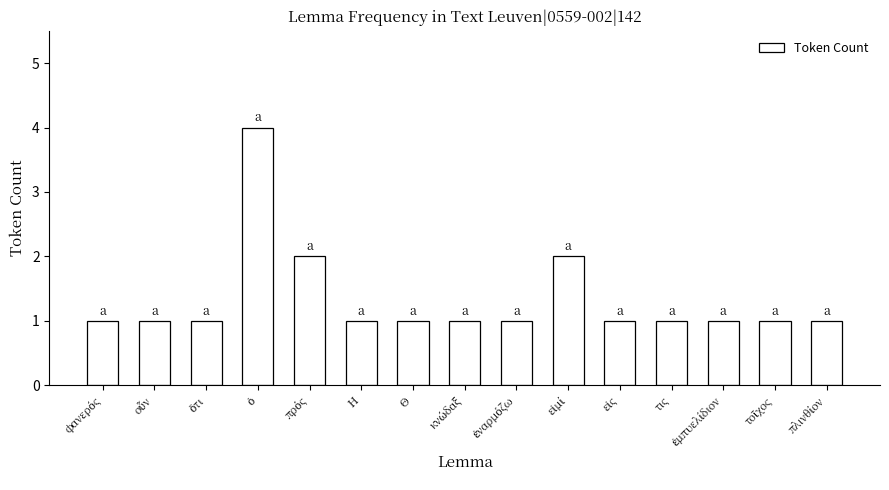

What is the difference between the maximum and minimum values?

3